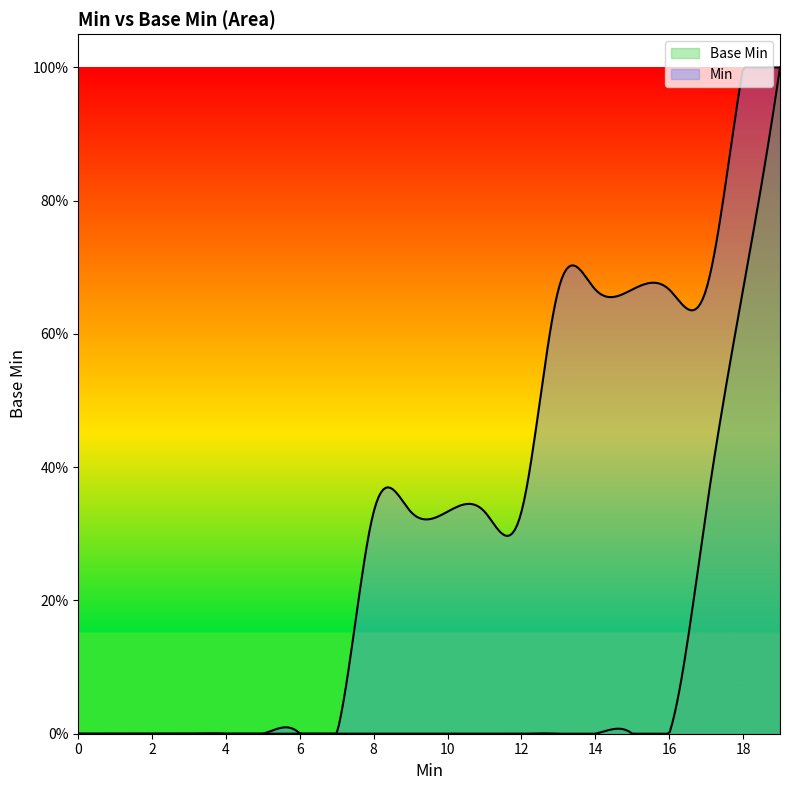

How many categories are shown in the chart?

20